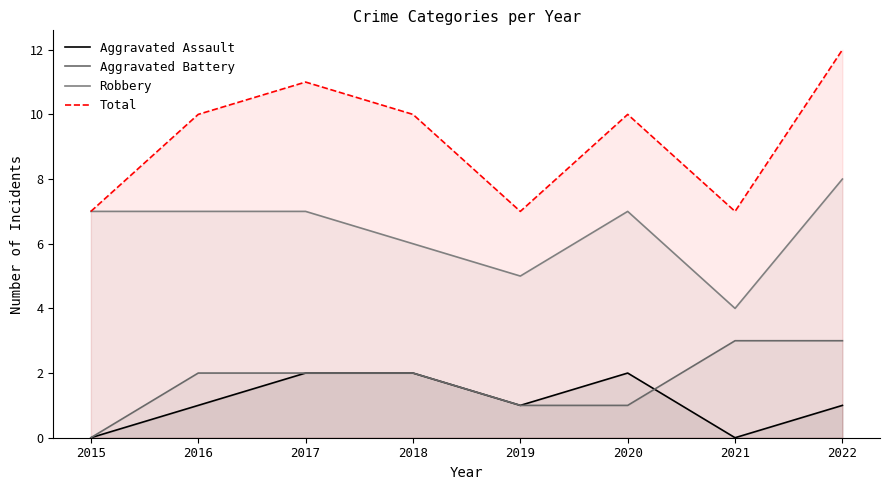

Reading right to left, what are all the values shown in this chart?

Aggravated Assault: 1	0	2	1	2	2	1	0
Aggravated Battery: 3	3	1	1	2	2	2	0
Robbery: 8	4	7	5	6	7	7	7
Total: 12	7	10	7	10	11	10	7